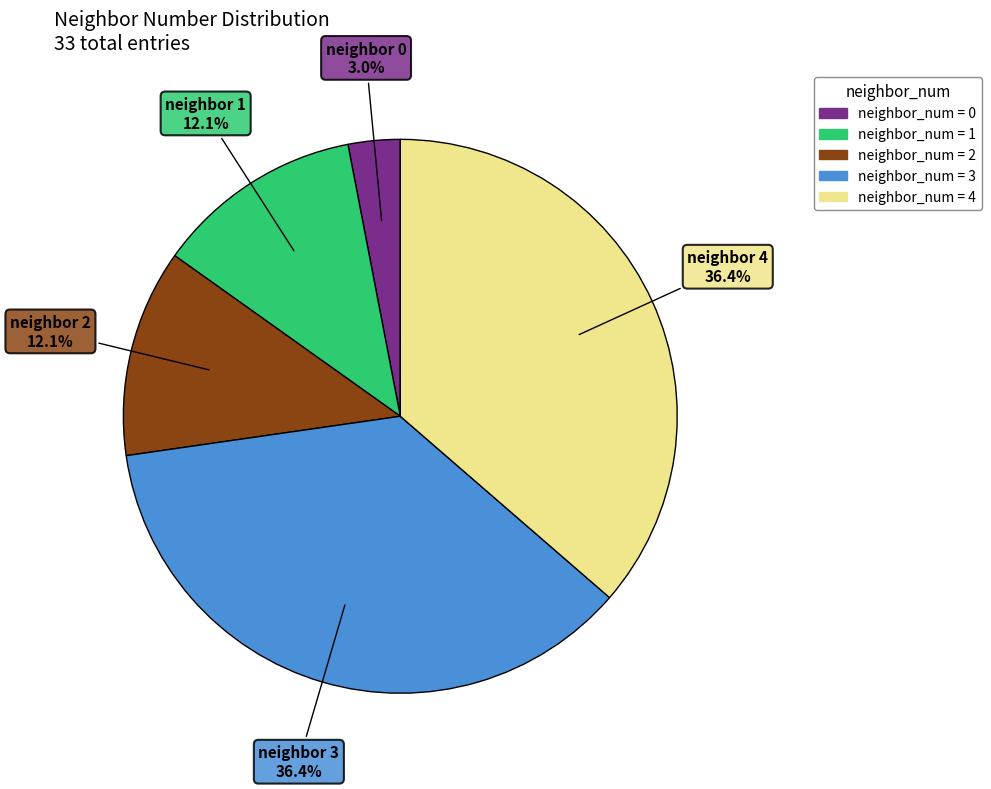

Is there a majority slice in this chart?

No